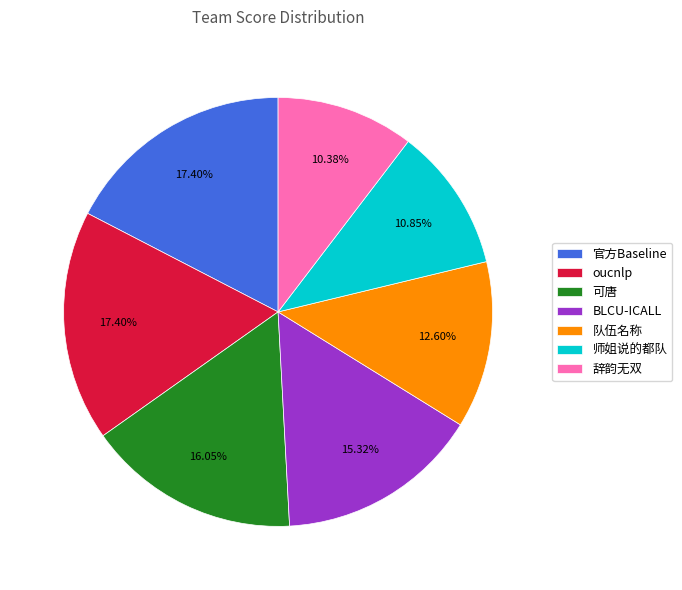

How much of the chart is everything except BLCU-ICALL?

84.7%